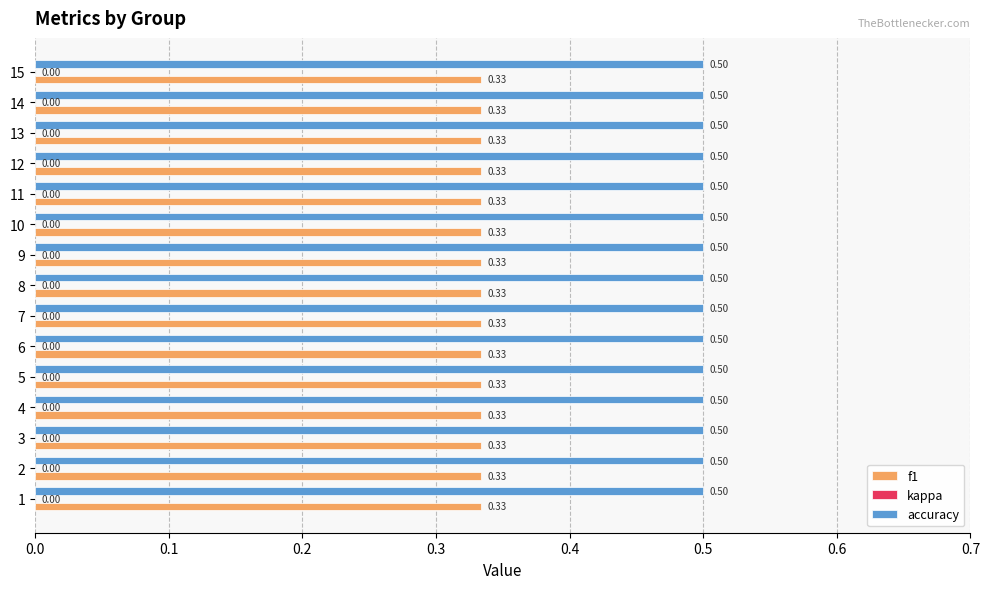

Count the number of data series in this chart.

2